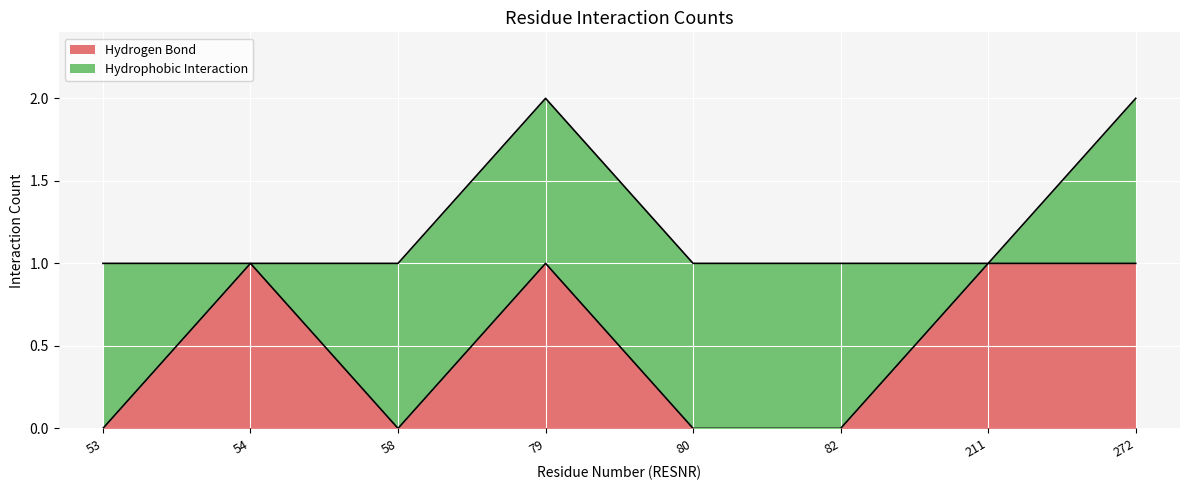

Rank the categories by value from highest to lowest.

54, 79, 211, 272, 53, 58, 80, 82